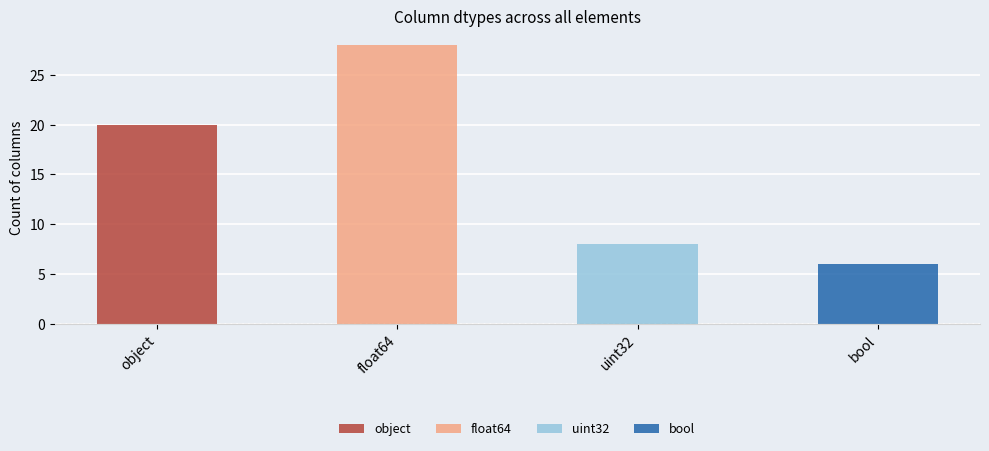

Where is the data nearest to the value 17?

object